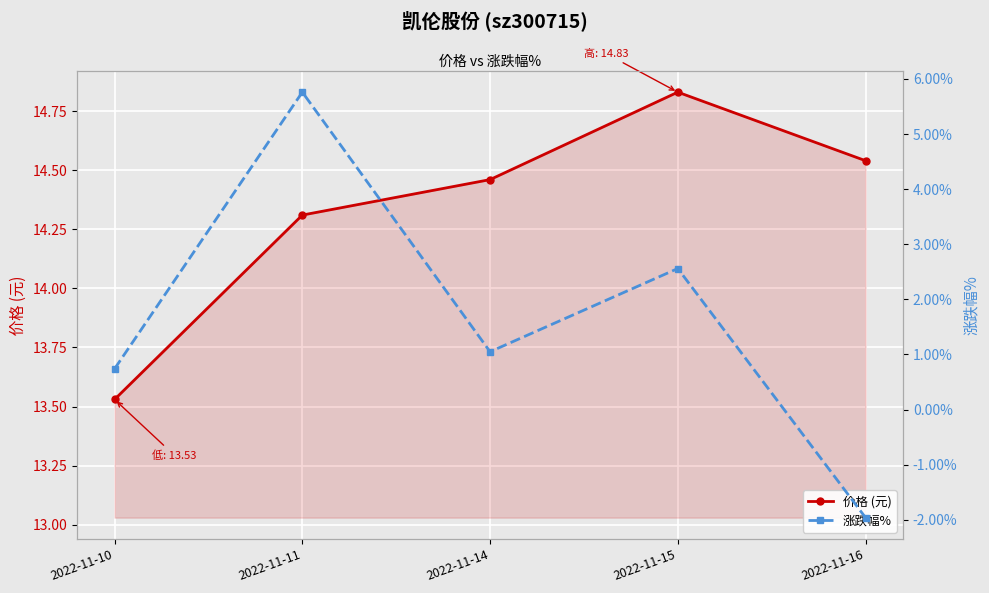

Rank the series by their maximum value, from highest to lowest.

价格 (元), 涨跌幅%